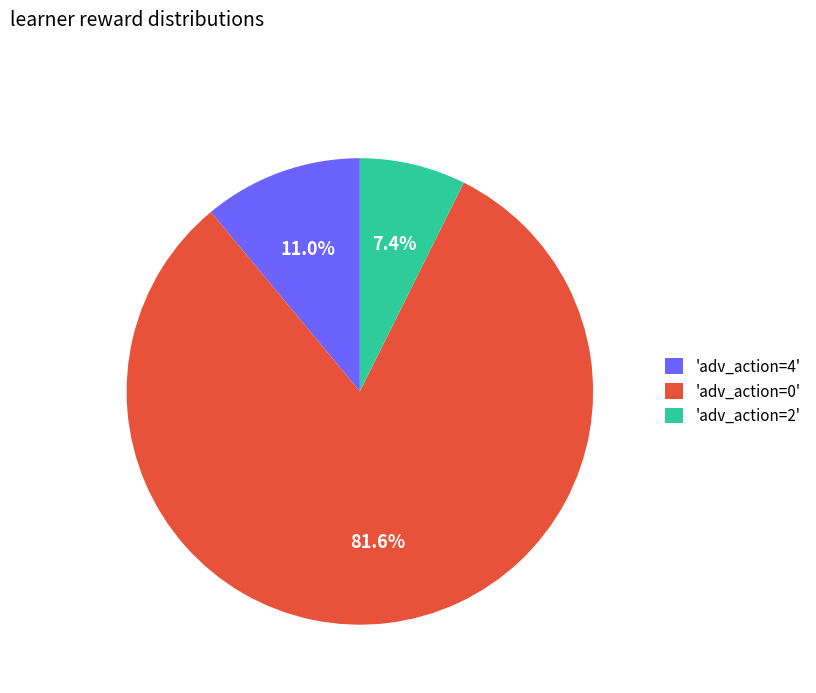

Which slice is the smallest?

'adv_action=2'